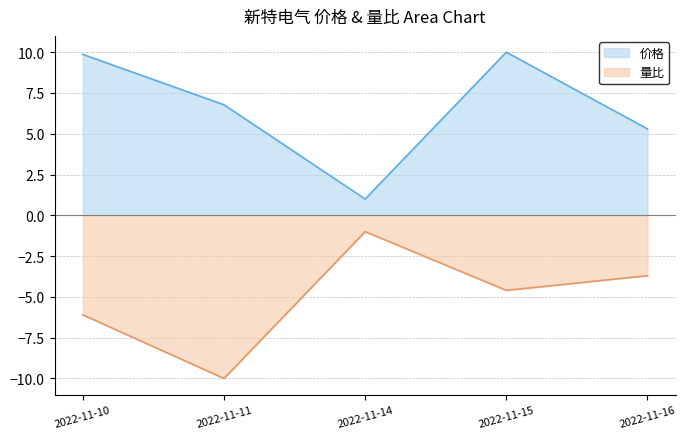

Which series has the largest range (max minus min)?

价格